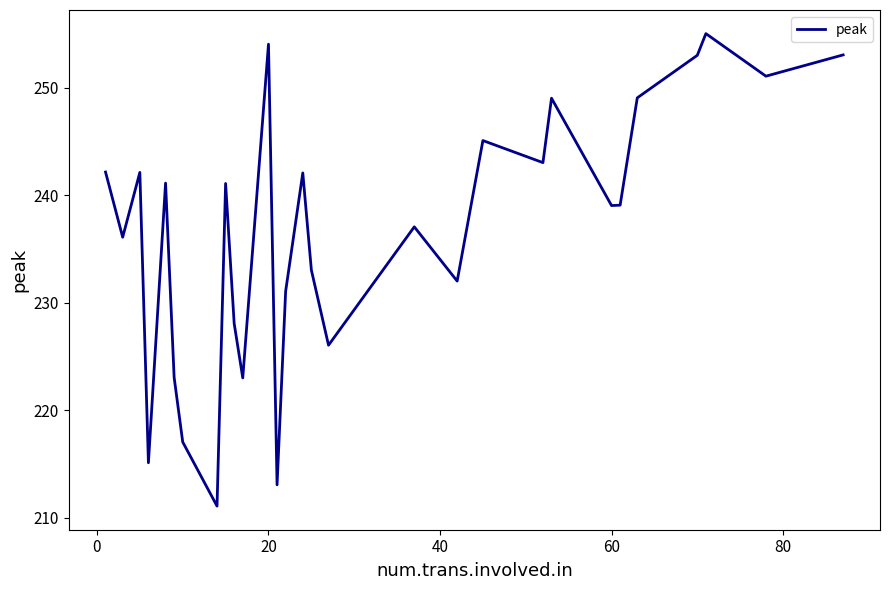

How many categories are shown in the chart?

29